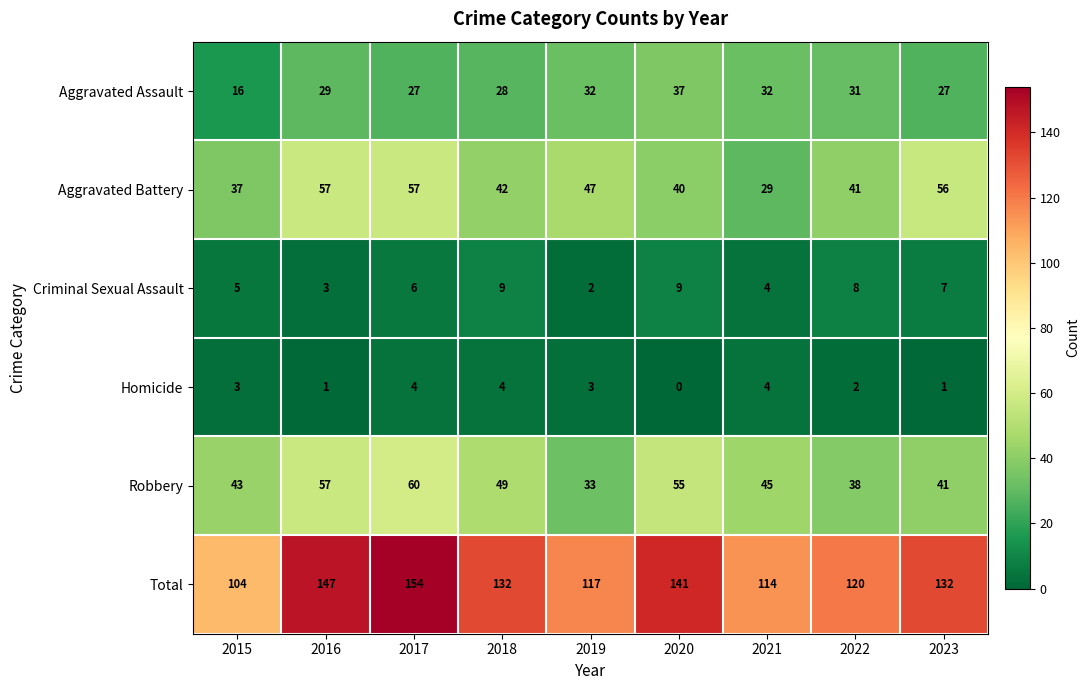

How many series are shown in this chart?

6